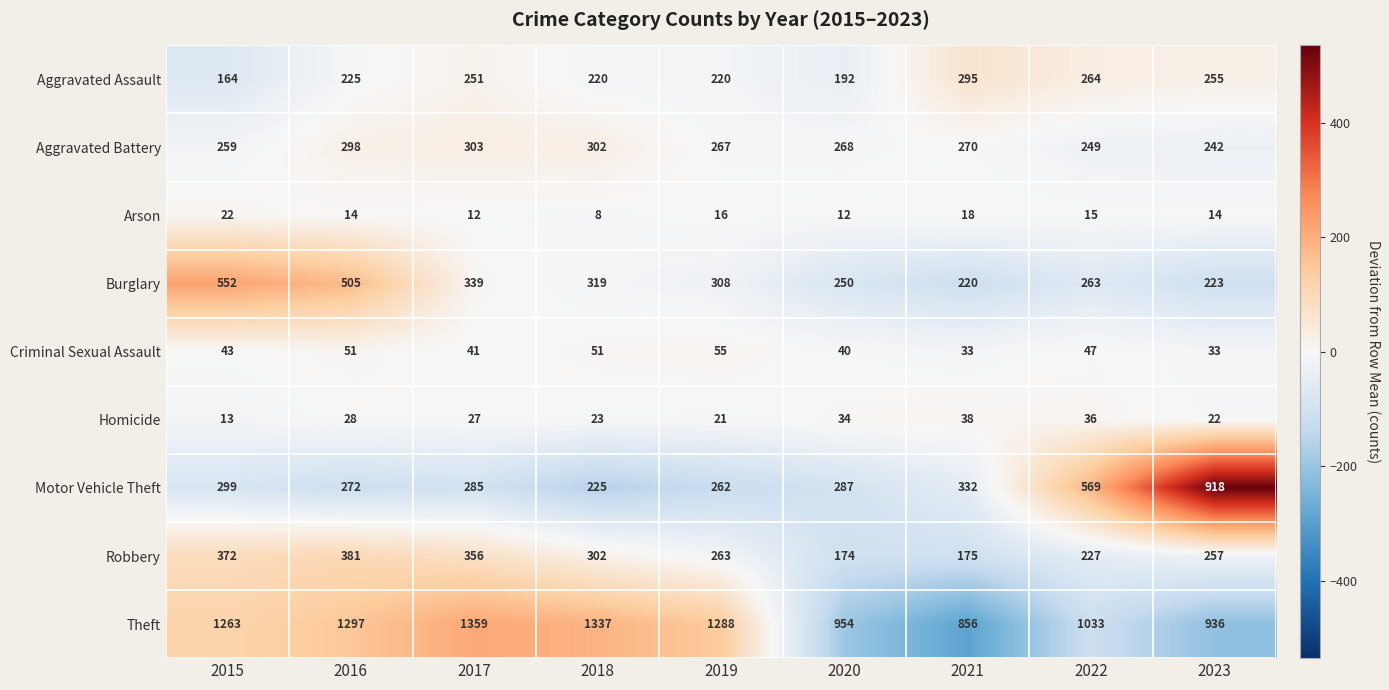

At which label is Aggravated Assault closest to 229?

2016